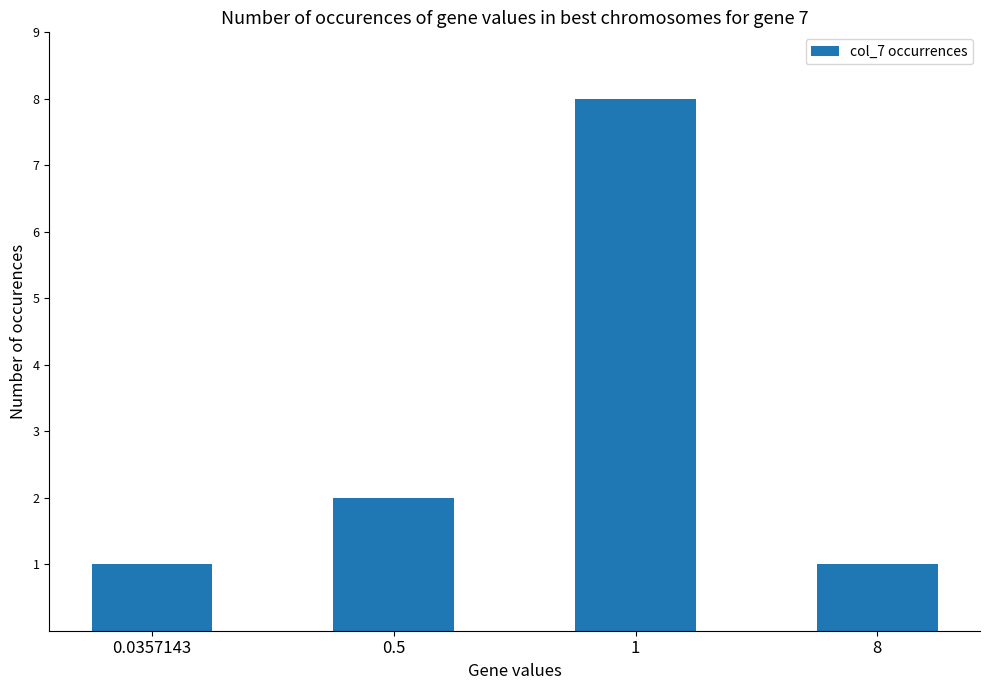

Count the number of categories in the chart.

4